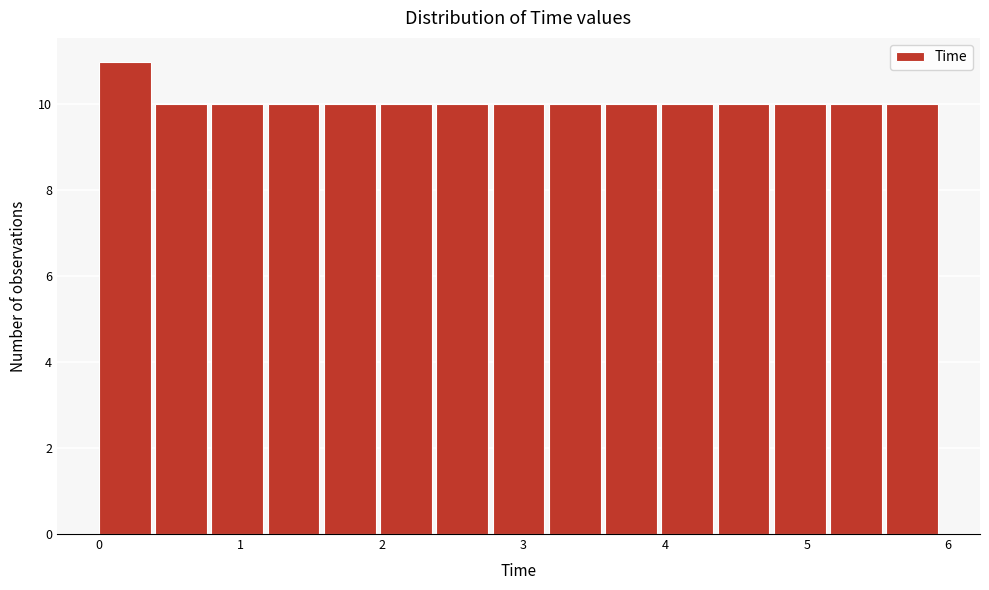

Around what value on the x-axis is the tallest bar? Give the approximate position of its centre, as read against the axis.

0.2